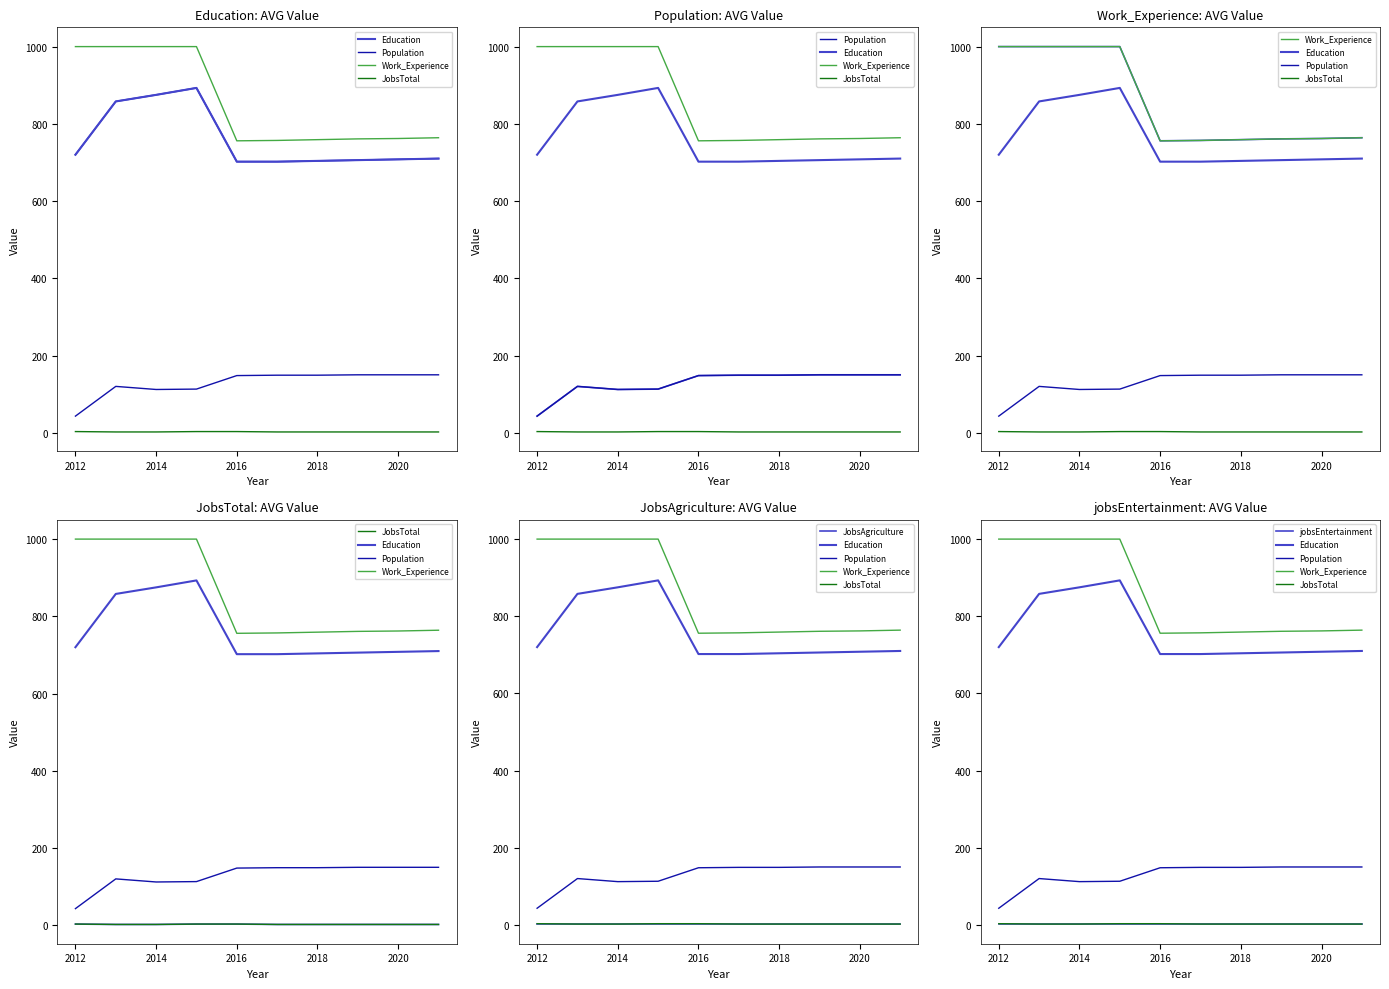

How many values in the JobsTotal series exceed 2?

3